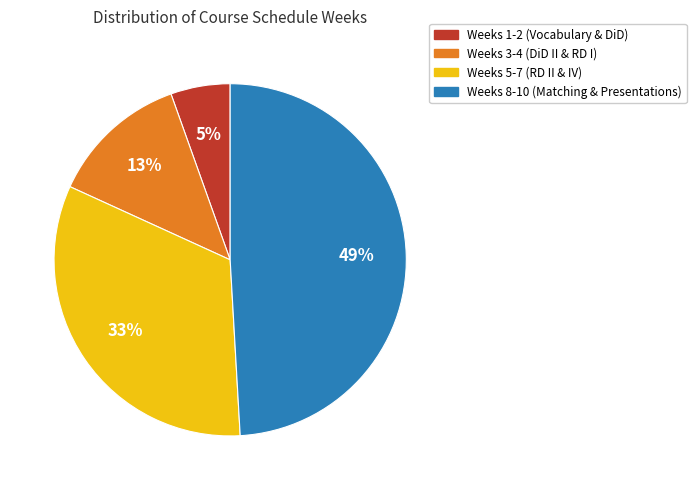

Which category has the smallest portion of the pie?

Weeks 1-2 (Vocabulary & DiD)